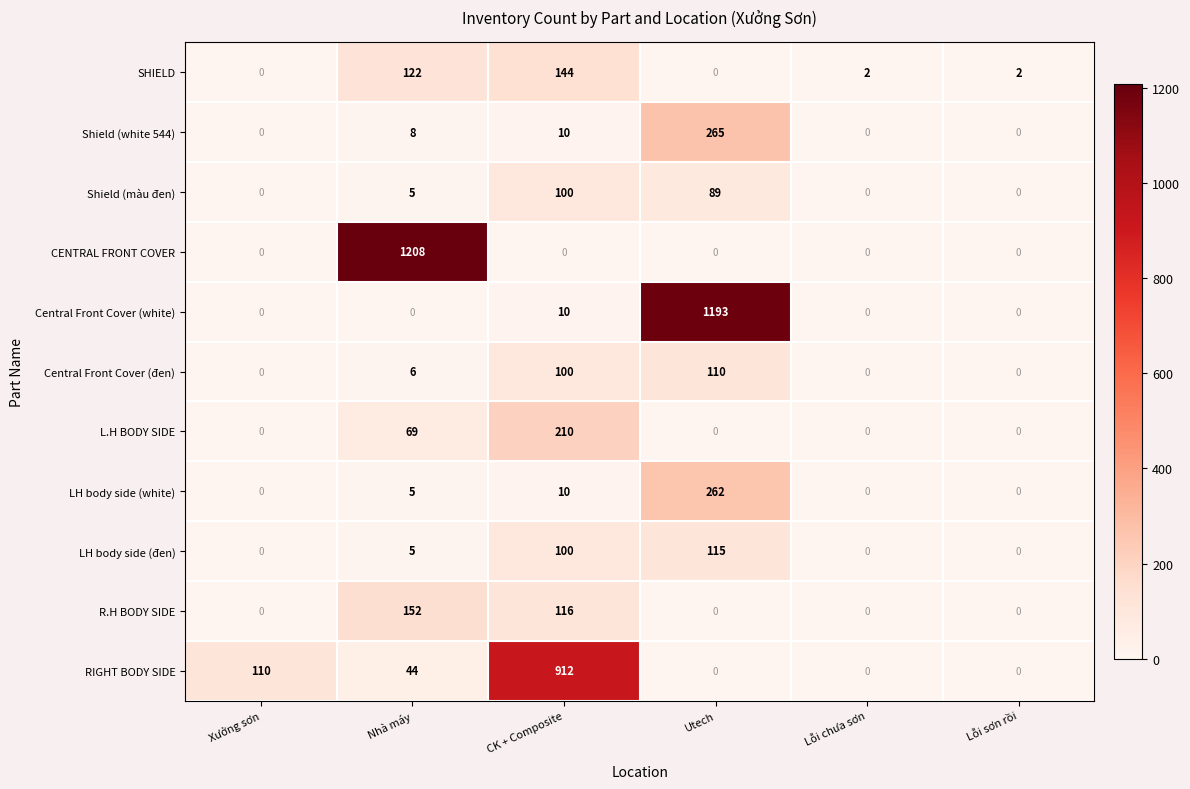

Which series changed the most between Nhà máy and CK + Composite?

CENTRAL FRONT COVER